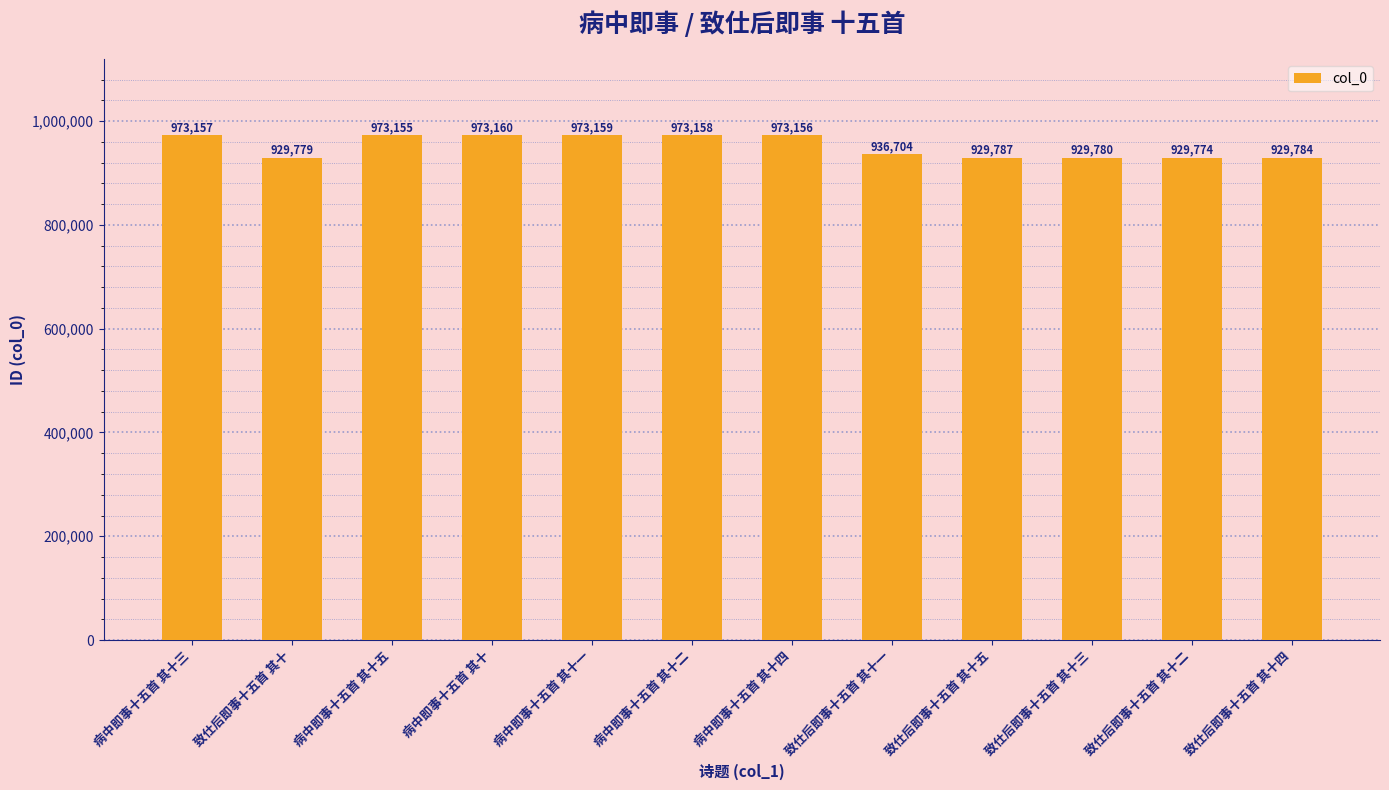

Which category has the highest value across all series?

病中即事十五首 其十